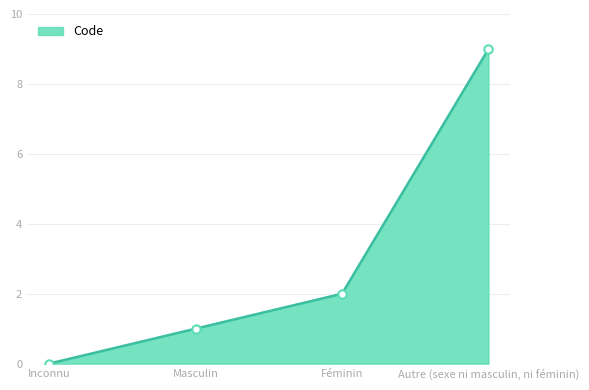

How many distinct data groups are displayed?

1